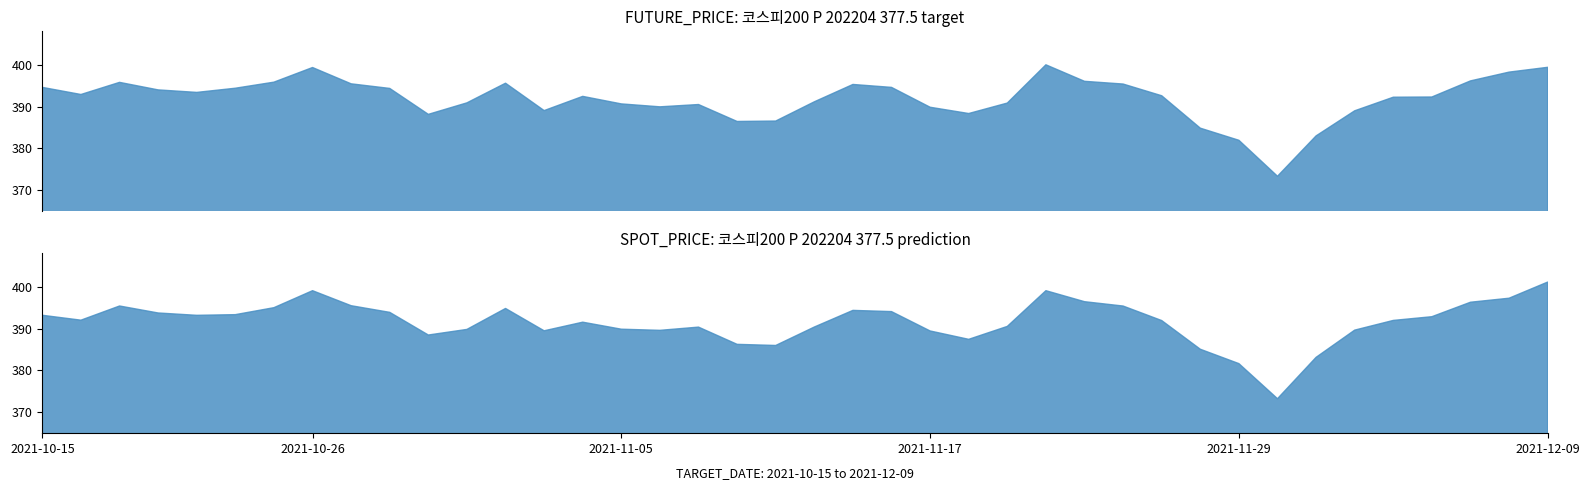

Reading left to right, extract all data points from this chart.

FUTURE_PRICE: 2021-10-15=394.6	2021-10-18=392.9	2021-10-19=395.8	2021-10-20=394.0	2021-10-21=393.4	2021-10-22=394.4	2021-10-25=395.9	2021-10-26=399.4	2021-10-27=395.4	2021-10-28=394.4	2021-10-29=388.1	2021-11-01=390.9	2021-11-02=395.6	2021-11-03=389.1	2021-11-04=392.4	2021-11-05=390.6	2021-11-08=389.9	2021-11-09=390.5	2021-11-10=386.4	2021-11-11=386.6	2021-11-12=391.1	2021-11-15=395.3	2021-11-16=394.6	2021-11-17=389.9	2021-11-18=388.4	2021-11-19=390.9	2021-11-22=400.0	2021-11-23=396.1	2021-11-24=395.4	2021-11-25=392.6	2021-11-26=384.9	2021-11-29=381.9	2021-11-30=373.4	2021-12-01=383.0	2021-12-02=389.0	2021-12-03=392.2	2021-12-06=392.3	2021-12-07=396.1	2021-12-08=398.2	2021-12-09=399.4
SPOT_PRICE: 2021-10-15=393.2	2021-10-18=392.0	2021-10-19=395.4	2021-10-20=393.7	2021-10-21=393.2	2021-10-22=393.3	2021-10-25=395.0	2021-10-26=399.1	2021-10-27=395.5	2021-10-28=393.9	2021-10-29=388.5	2021-11-01=389.8	2021-11-02=394.8	2021-11-03=389.5	2021-11-04=391.5	2021-11-05=389.9	2021-11-08=389.6	2021-11-09=390.4	2021-11-10=386.2	2021-11-11=386.0	2021-11-12=390.4	2021-11-15=394.4	2021-11-16=394.1	2021-11-17=389.4	2021-11-18=387.4	2021-11-19=390.5	2021-11-22=399.1	2021-11-23=396.4	2021-11-24=395.4	2021-11-25=391.9	2021-11-26=385.1	2021-11-29=381.6	2021-11-30=373.2	2021-12-01=383.1	2021-12-02=389.6	2021-12-03=392.0	2021-12-06=392.9	2021-12-07=396.3	2021-12-08=397.3	2021-12-09=401.1